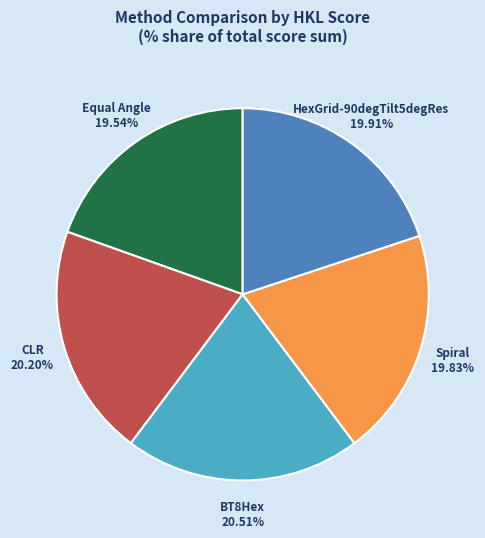

How many segments does this pie chart have?

5